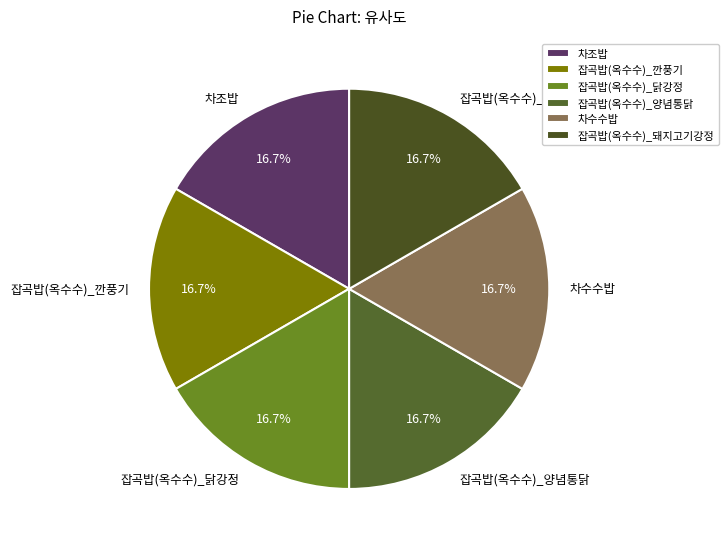

How much of the chart is everything except 잡곡밥(옥수수)_깐풍기?

83.3%